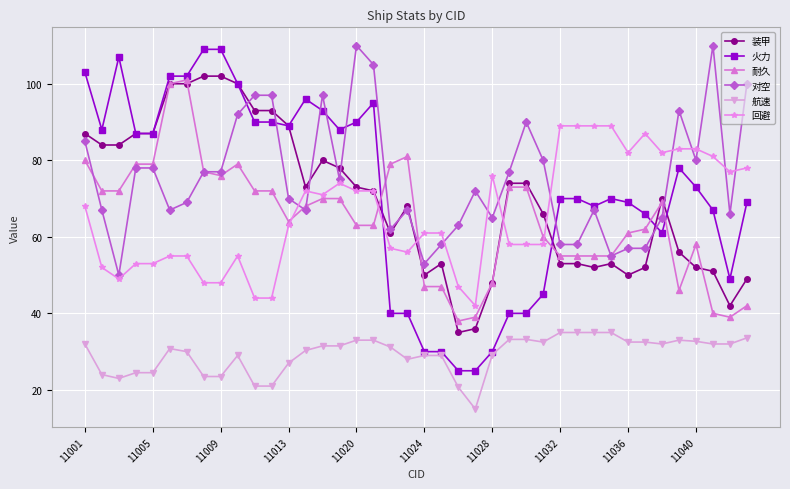

What is the value of the 装甲 point at the 39th from the left?

42.0